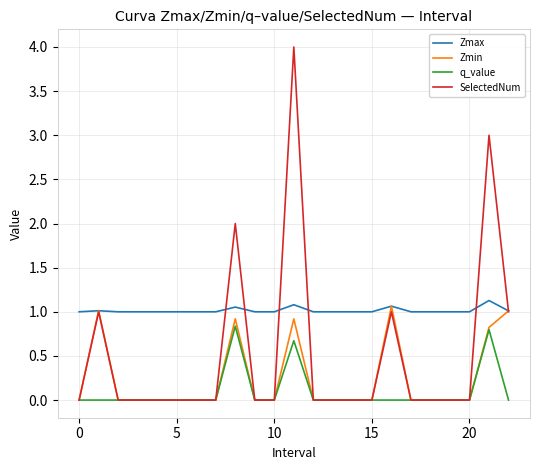

What is the lowest value of the Zmax series?

1.0